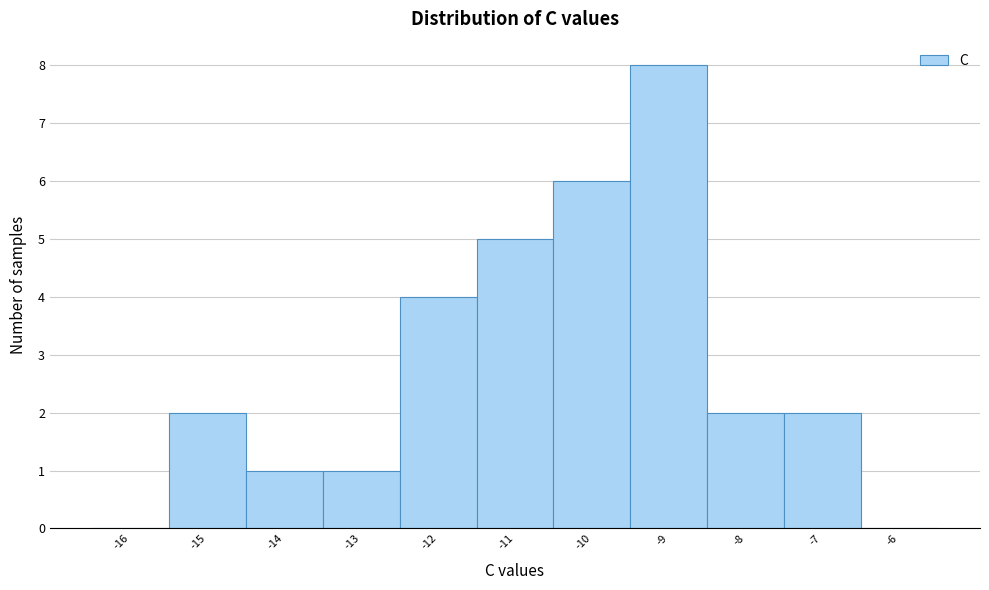

Reading left to right, transcribe this chart: for each bar, give the range it covers on the x-axis and its height. The values are not printed on the chart, so give them approximately, as read against the axis.

-16.5 to -15.5: 0
-15.5 to -14.5: 2
-14.5 to -13.5: 1
-13.5 to -12.5: 1
-12.5 to -11.5: 4
-11.5 to -10.5: 5
-10.5 to -9.5: 6
-9.5 to -8.5: 8
-8.5 to -7.5: 2
-7.5 to -6.5: 2
-6.5 to -5.5: 0